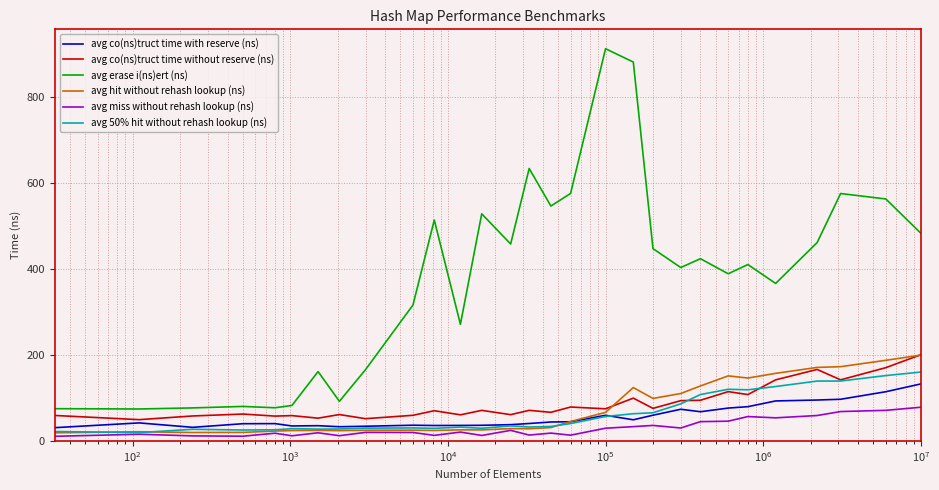

True or false: avg co(ns)truct time without reserve (ns) and avg miss without rehash lookup (ns) cross at least once.

False